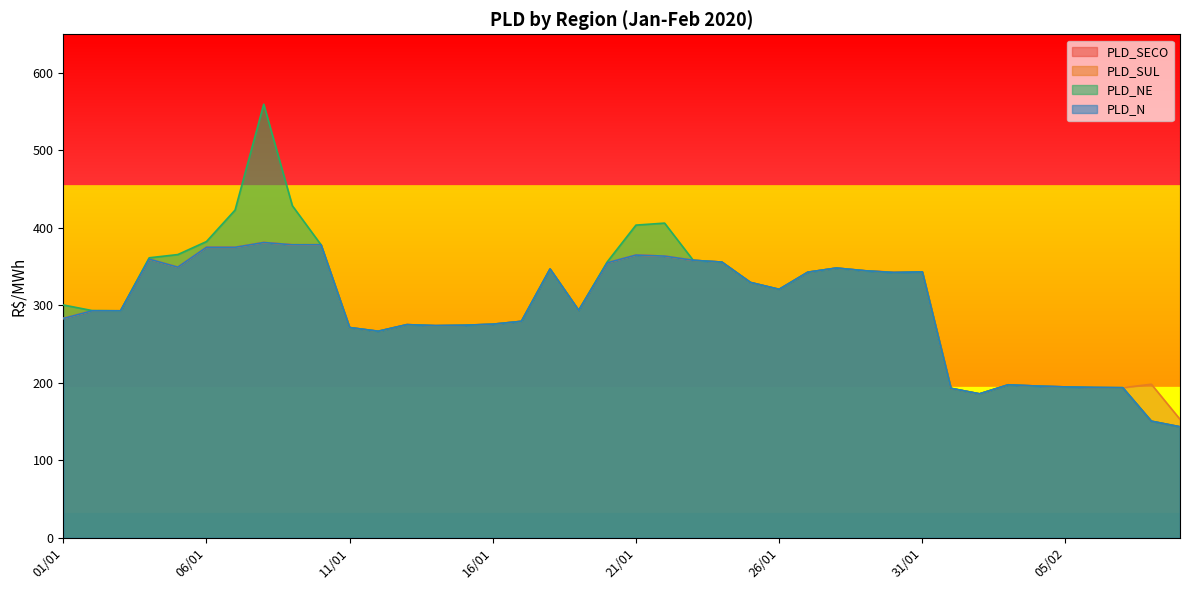

Which has a higher value, 22/01 or 25/01?

22/01